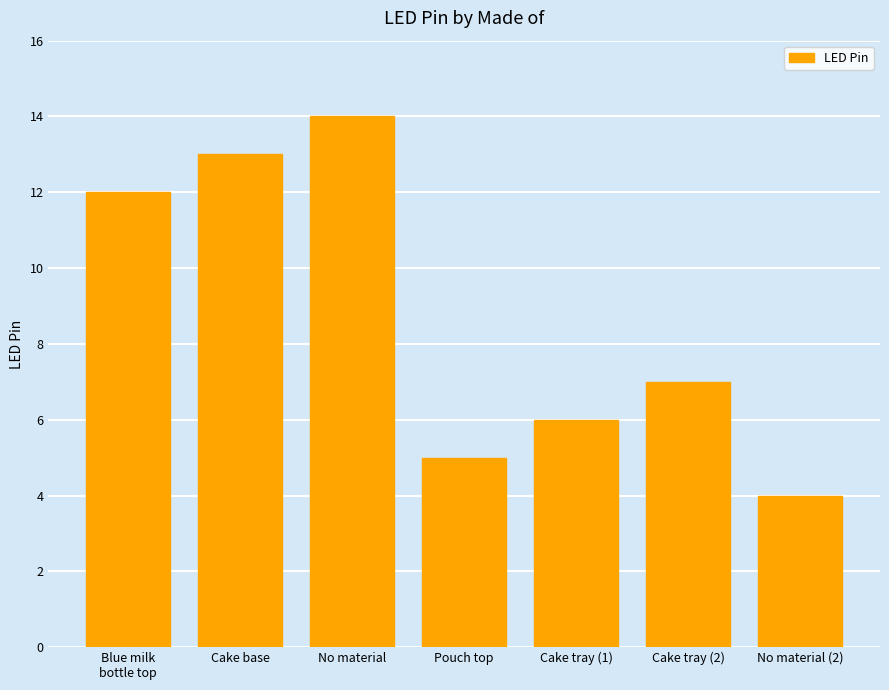

What is the sum of the values at No material and Blue milk
bottle top?

26